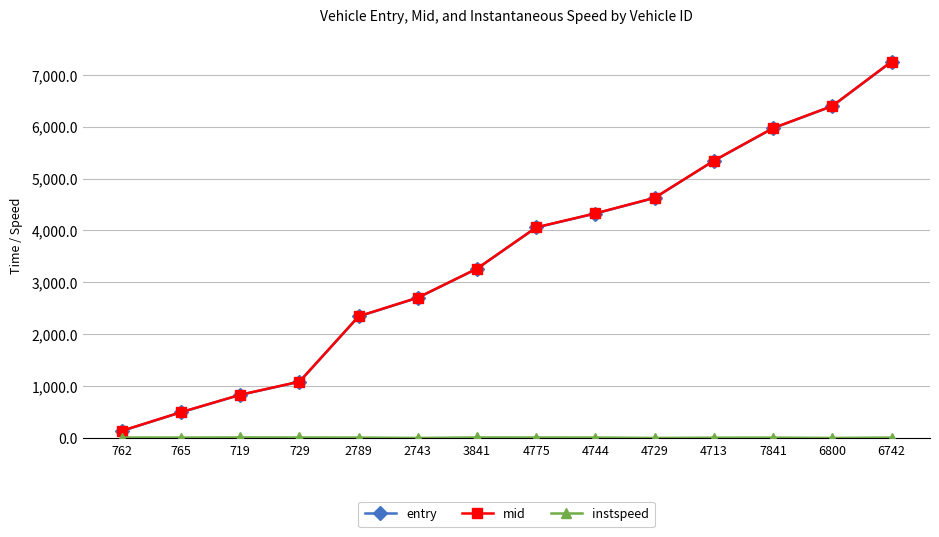

What is the label of the 11th point from the right?

729